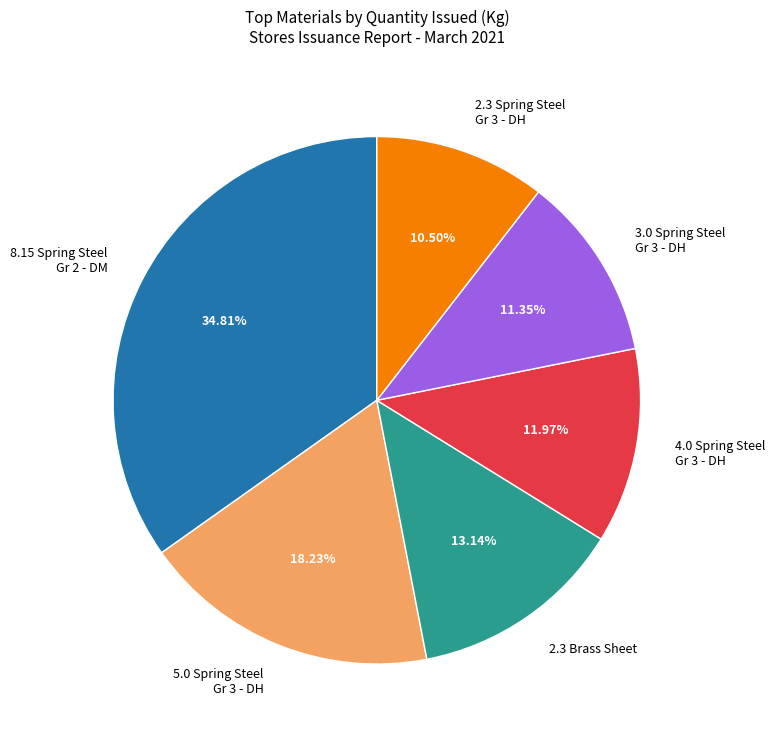

Approximately how many times larger is the value at 4.0 Spring Steel Gr 3 - DH compared to 3.0 Spring Steel Gr 3 - DH?

1.1